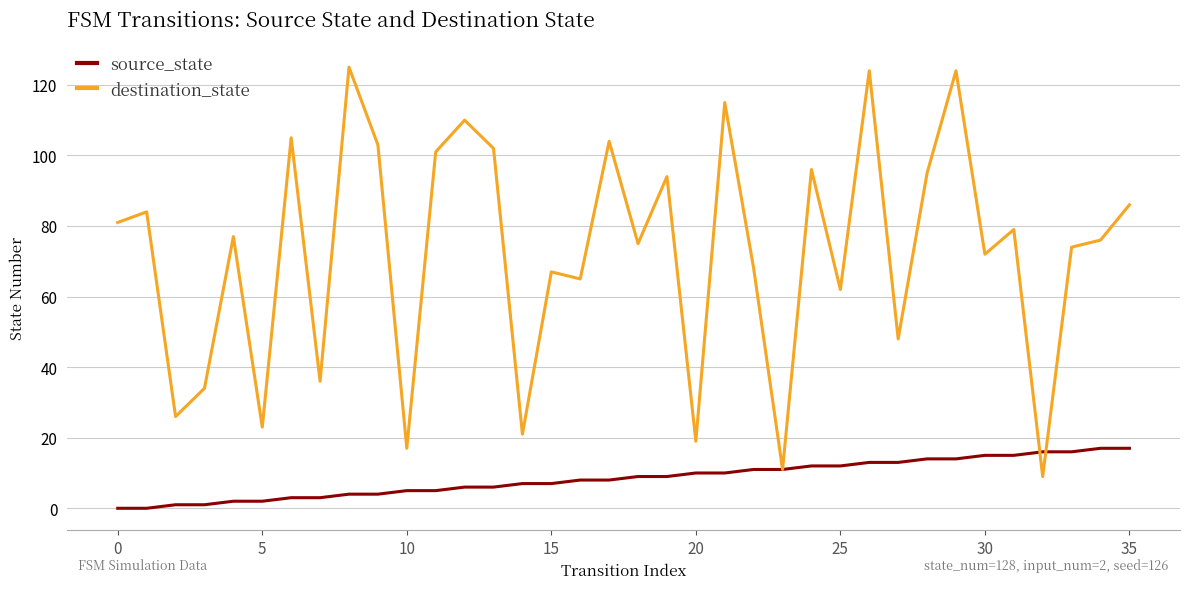

What is the difference between the maximum and minimum values in the destination_state series?

116